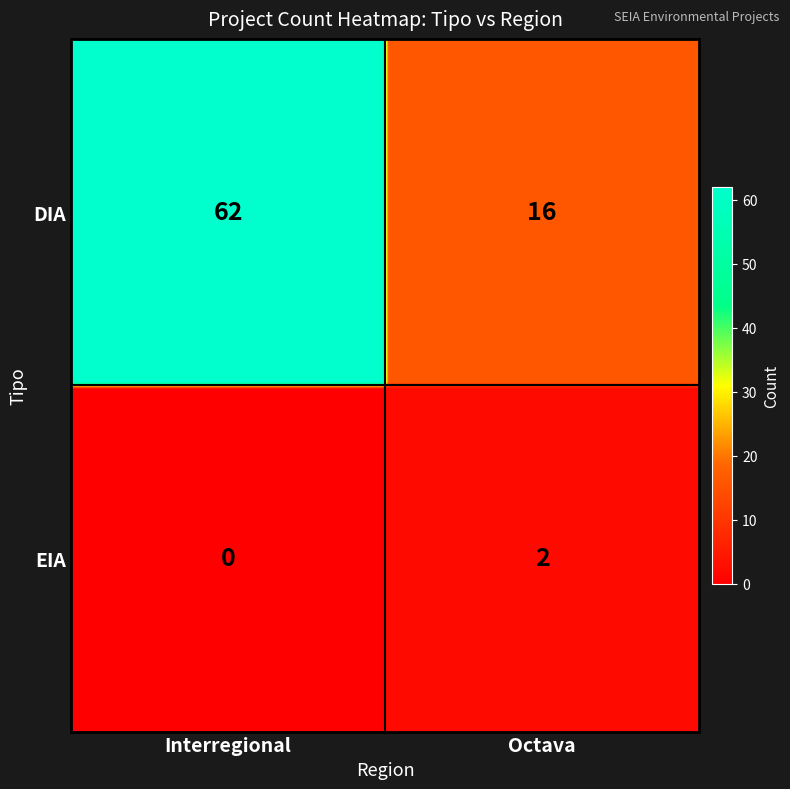

What is the greatest value displayed?

62